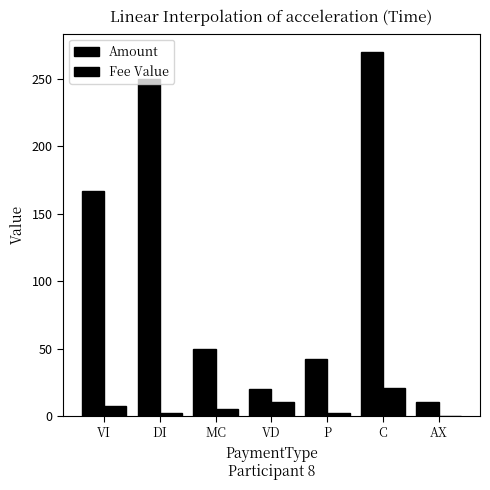

Count the number of categories in the chart.

7